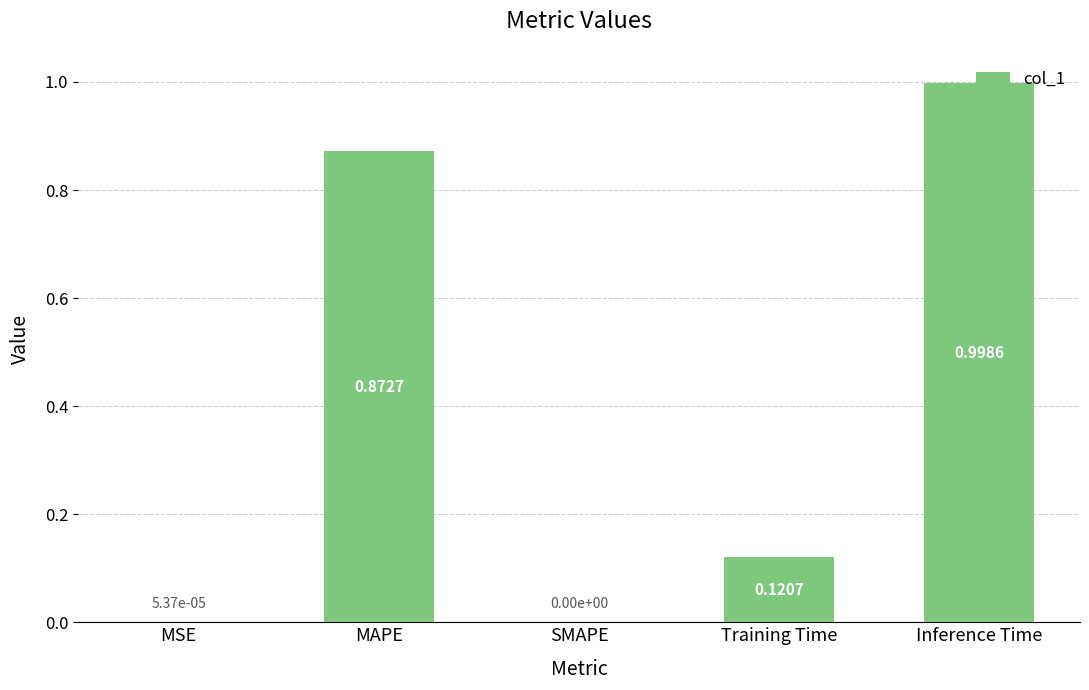

What is the average value?

0.4